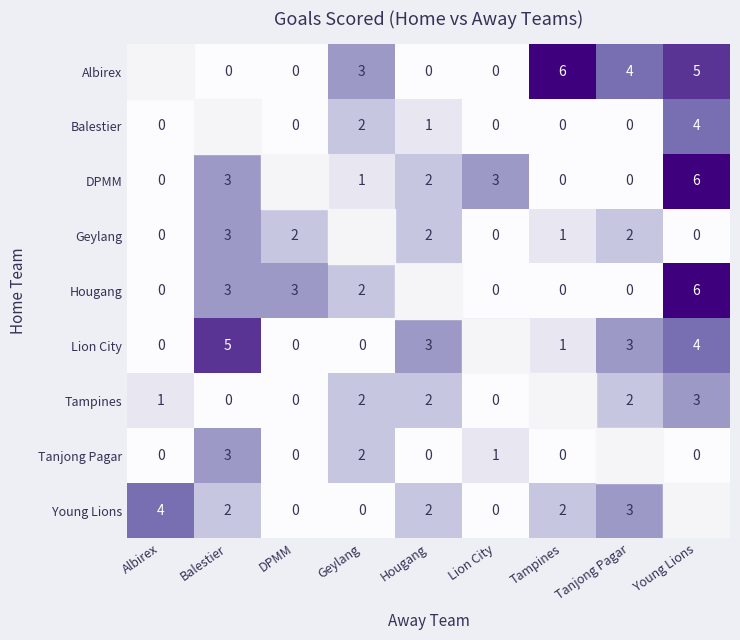

Is the value of Tampines at Lion City greater than the value of Young Lions at Tampines?

No